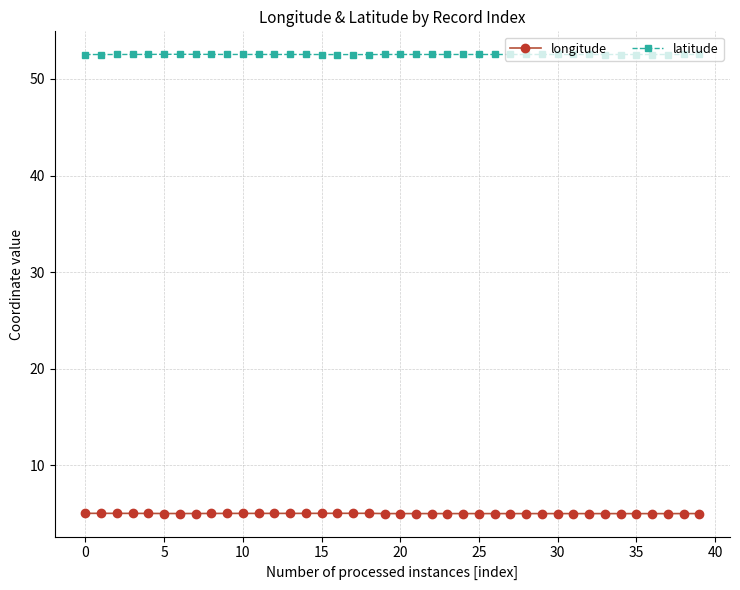

Which series has the largest total across all categories?

latitude